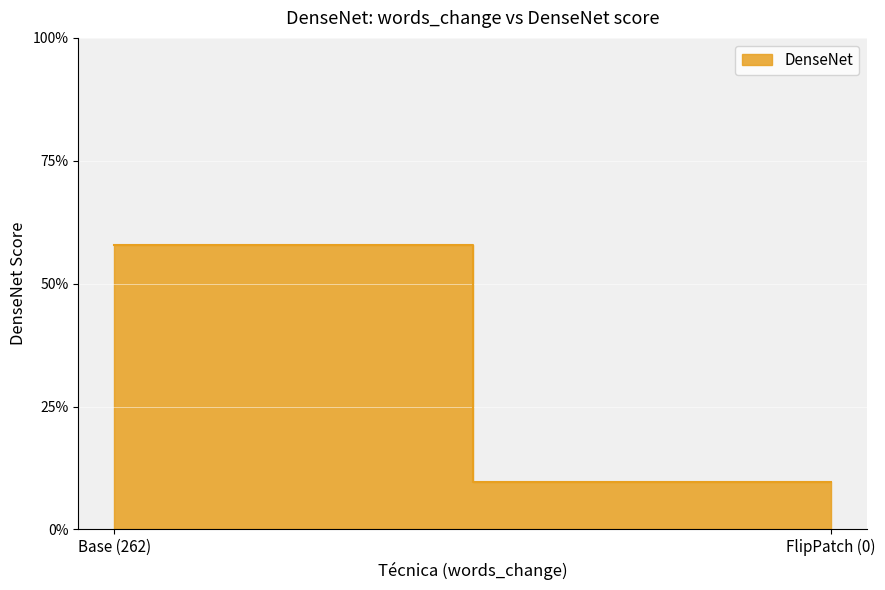

How many lines are shown in the chart?

1